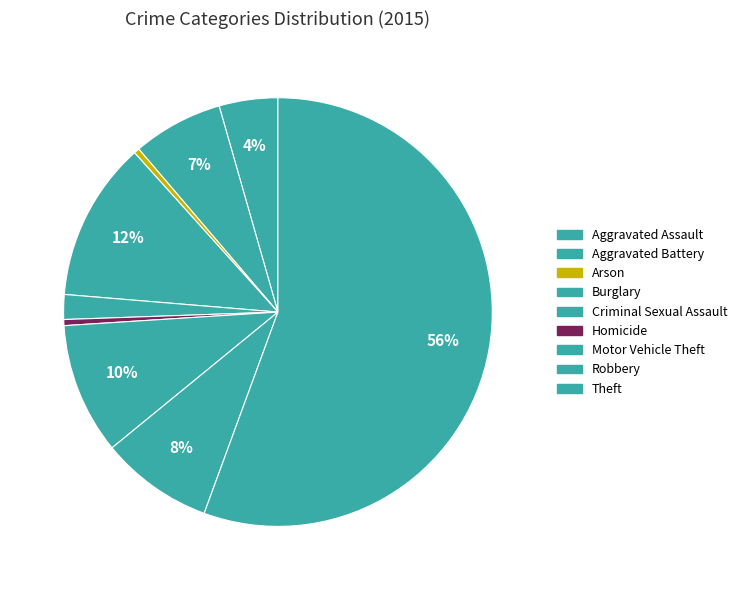

Is it true that Homicide is 0% of the pie?

True